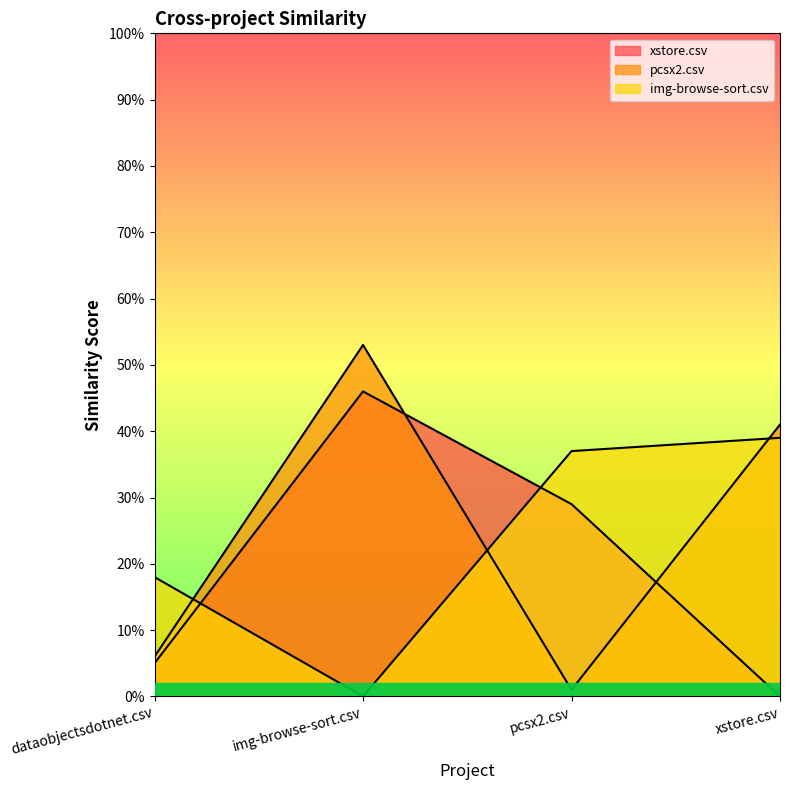

The xstore.csv series shows -0.3 at xstore.csv. True or false?

False